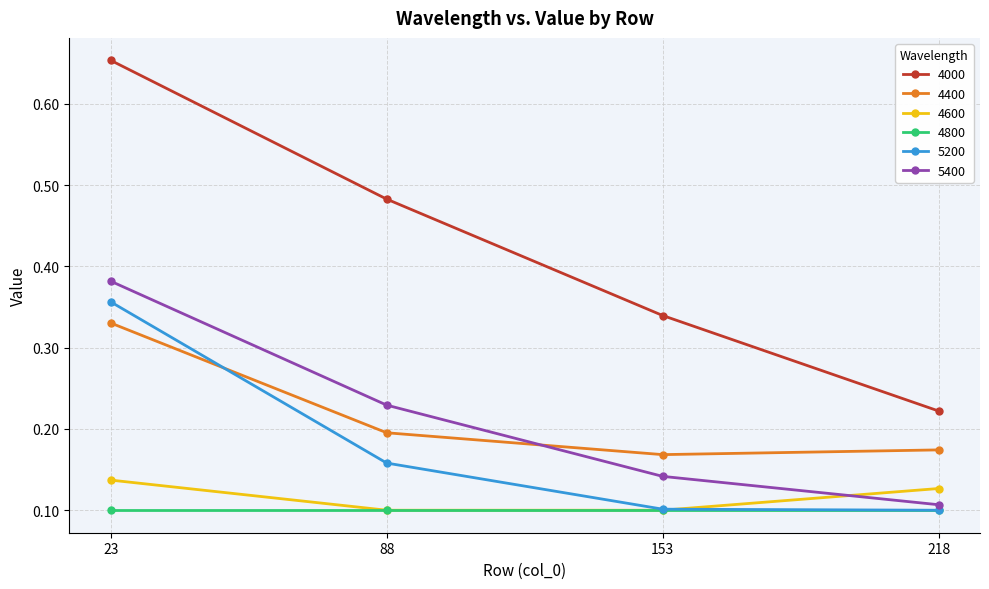

The 4600 series shows 0.1 at 88. True or false?

True